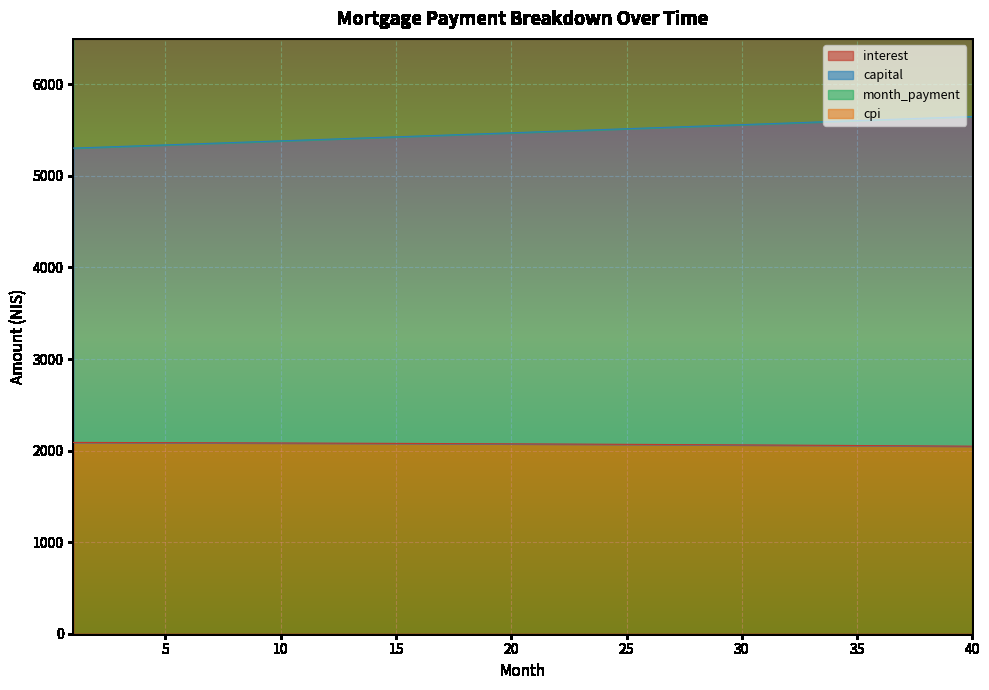

How many categories are shown in the chart?

40